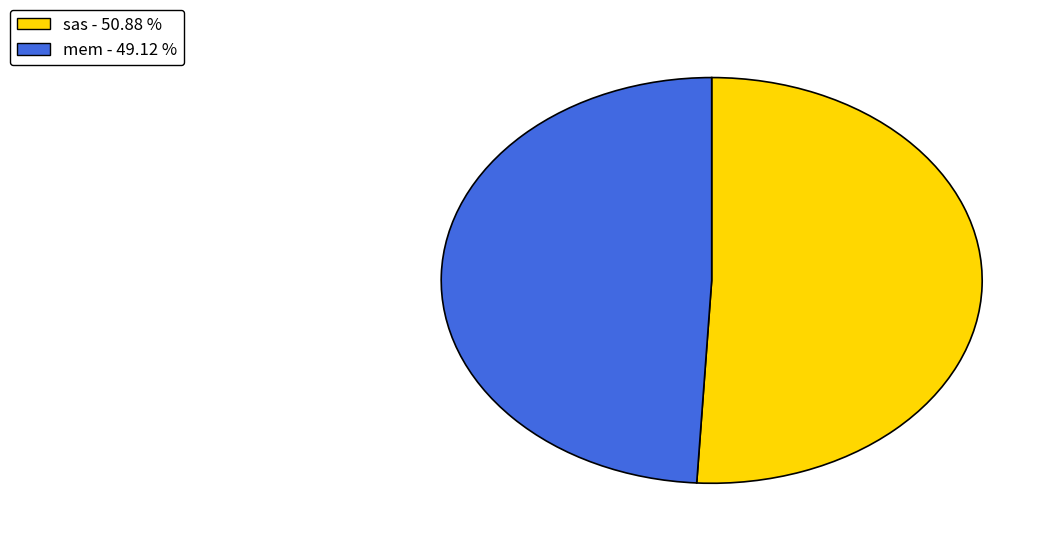

Is the sum of mem - 49.12 % and sas - 50.88 % greater than half?

Yes